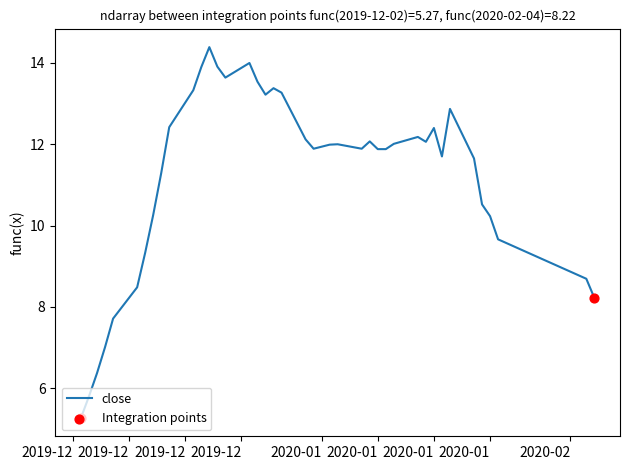

What is the difference between the maximum and minimum values?

9.1